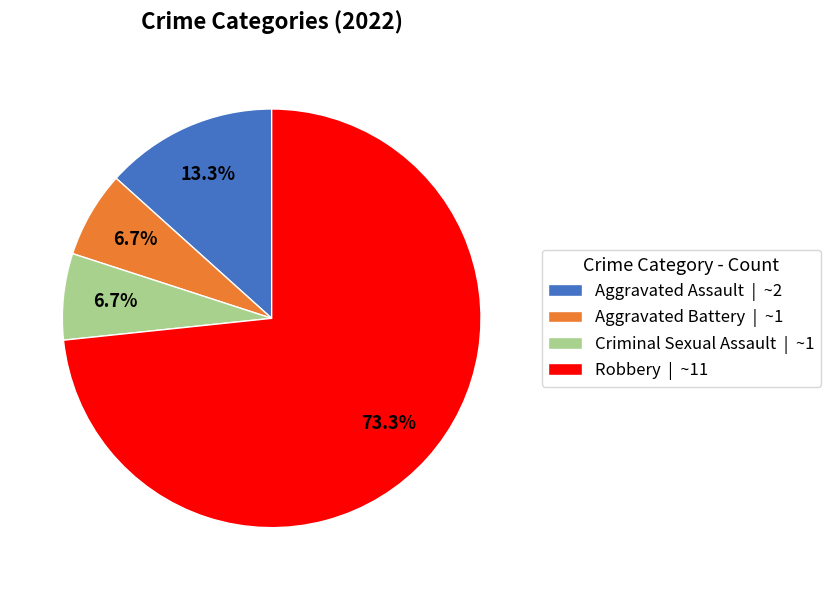

Between Robbery | ~11 and Criminal Sexual Assault | ~1, which is larger?

Robbery | ~11